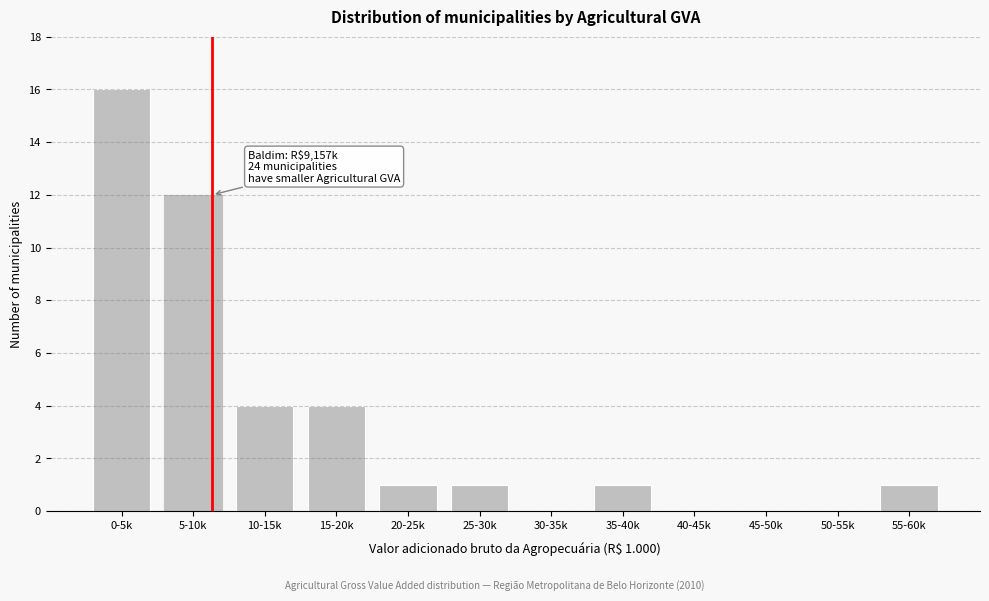

Reading left to right, what are all the values shown in this chart?

0-5k=16	5-10k=12	10-15k=4	15-20k=4	20-25k=1	25-30k=1	30-35k=0	35-40k=1	40-45k=0	45-50k=0	50-55k=0	55-60k=1